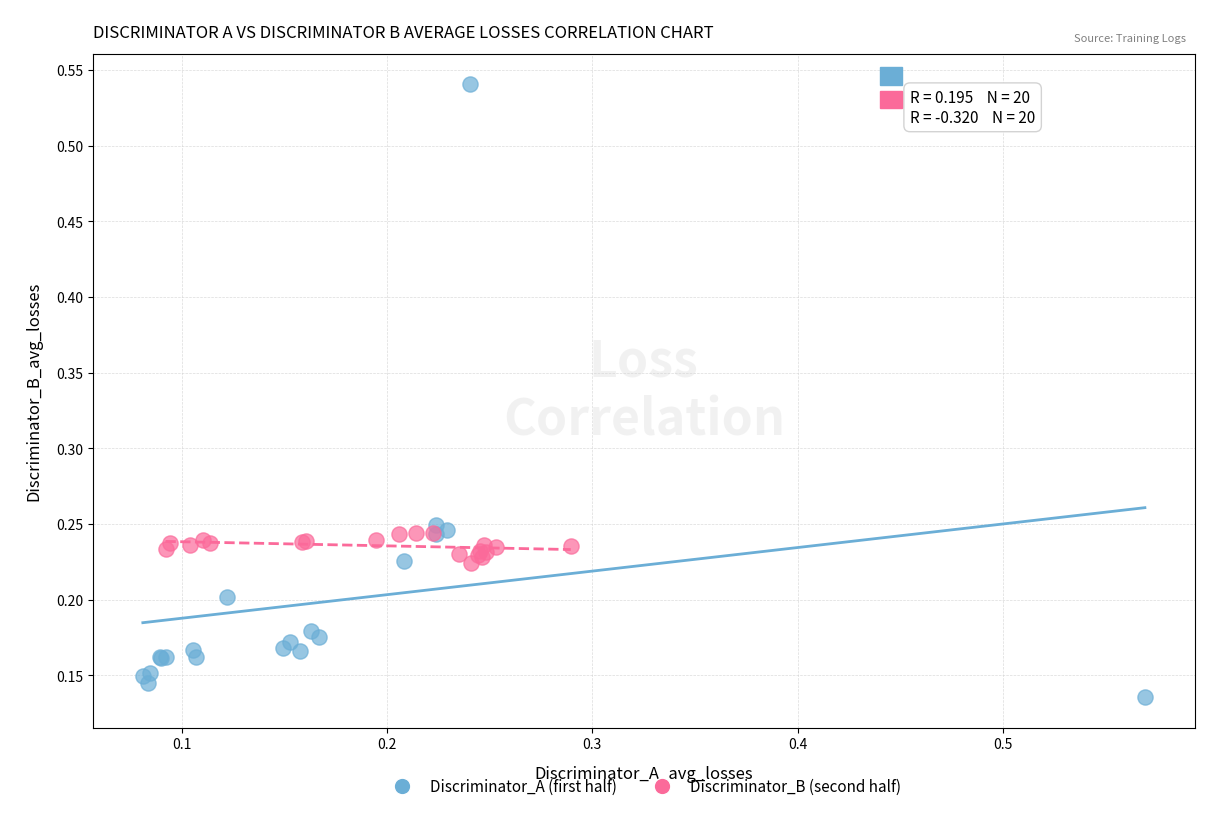

Which series reaches the minimum Y coordinate?

Discriminator_A (first half)